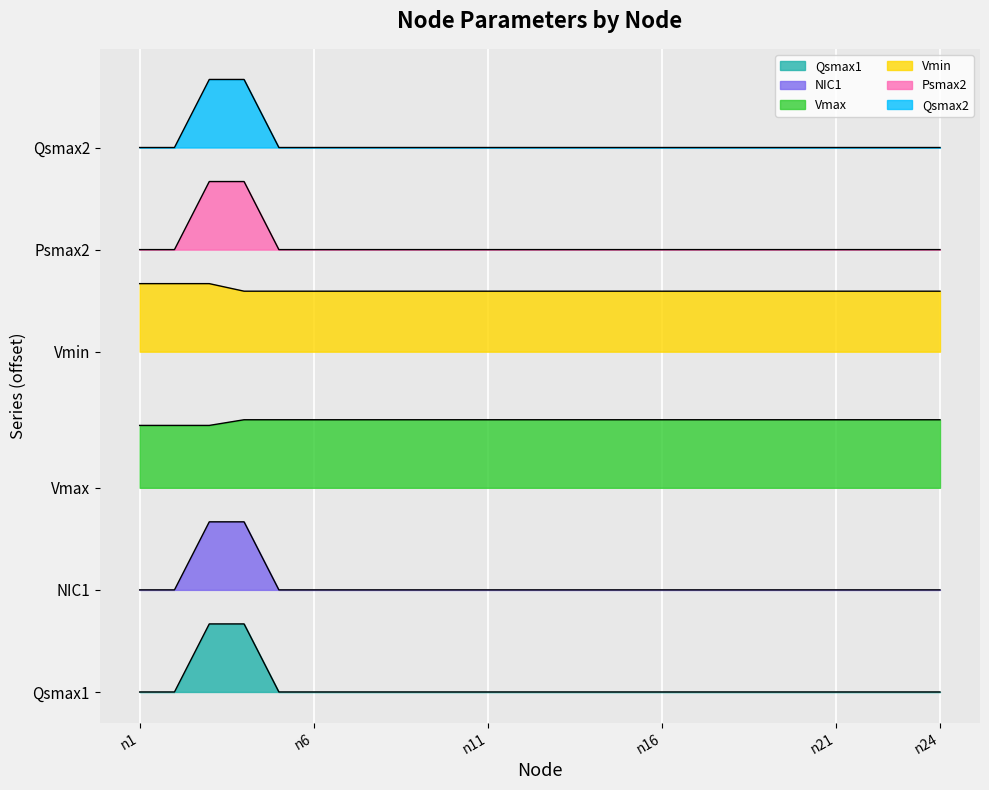

At which label does NIC1 reach its minimum?

n1